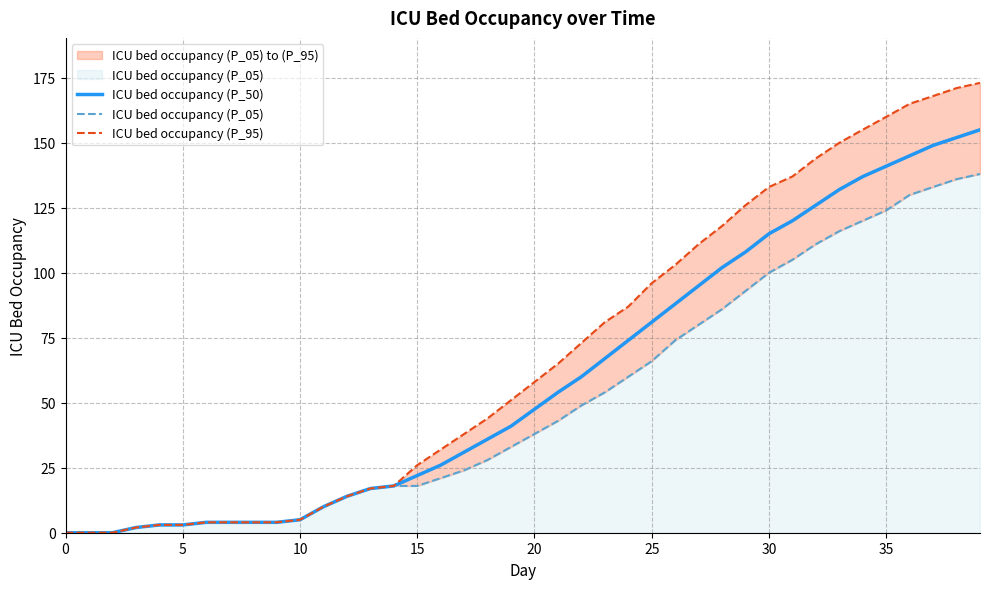

What is the maximum value shown in the chart?

173.1